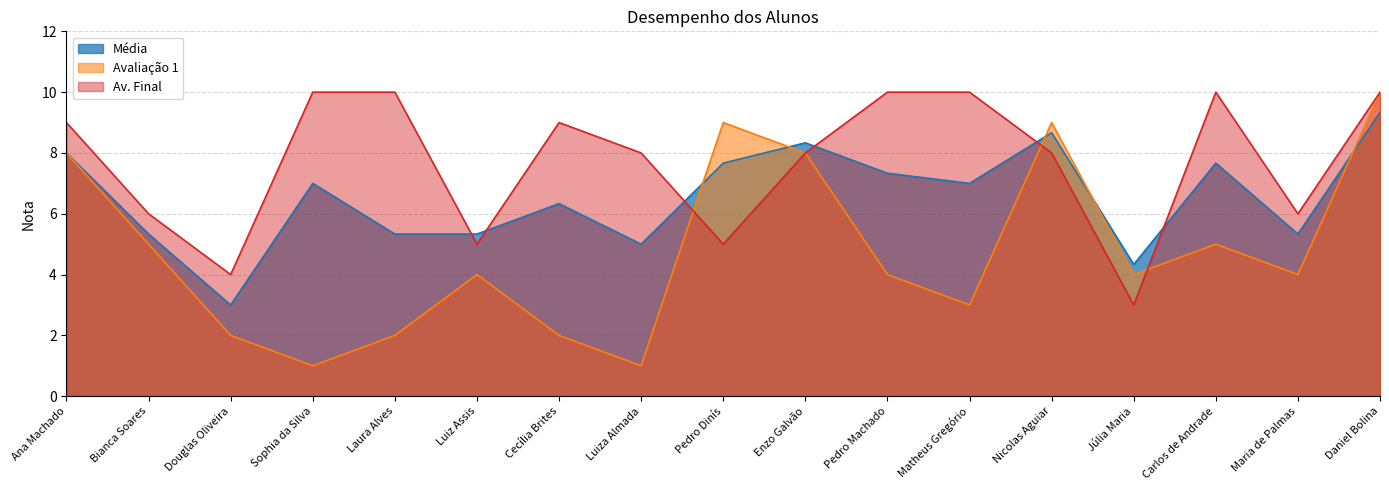

Which series has the largest range (max minus min)?

Avaliação 1